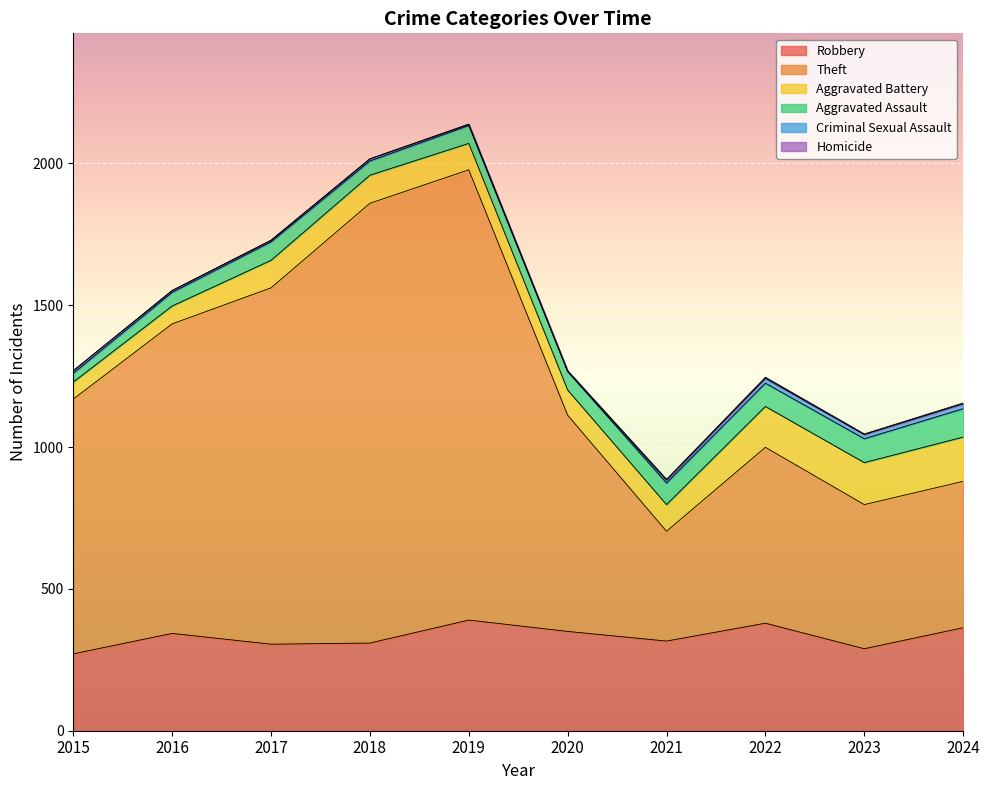

The Theft series shows 1091 at 2016. True or false?

True